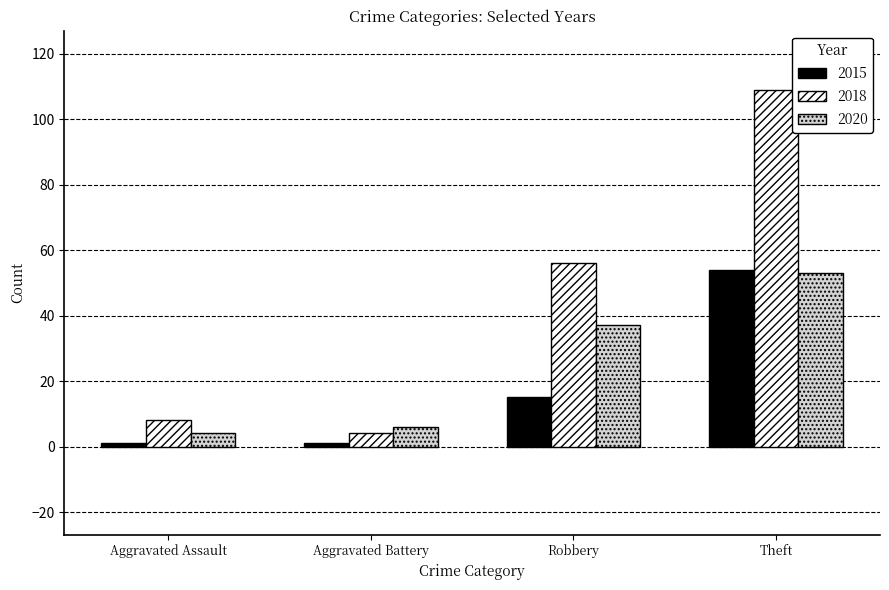

How many data points does each series have?

4